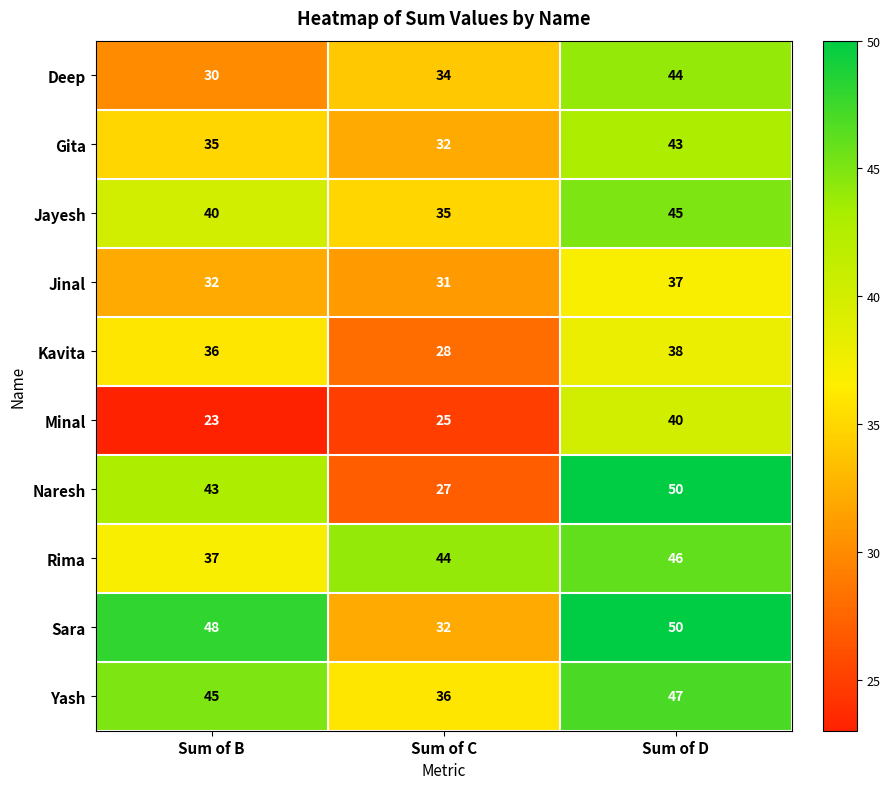

How many data points does each series have?

3